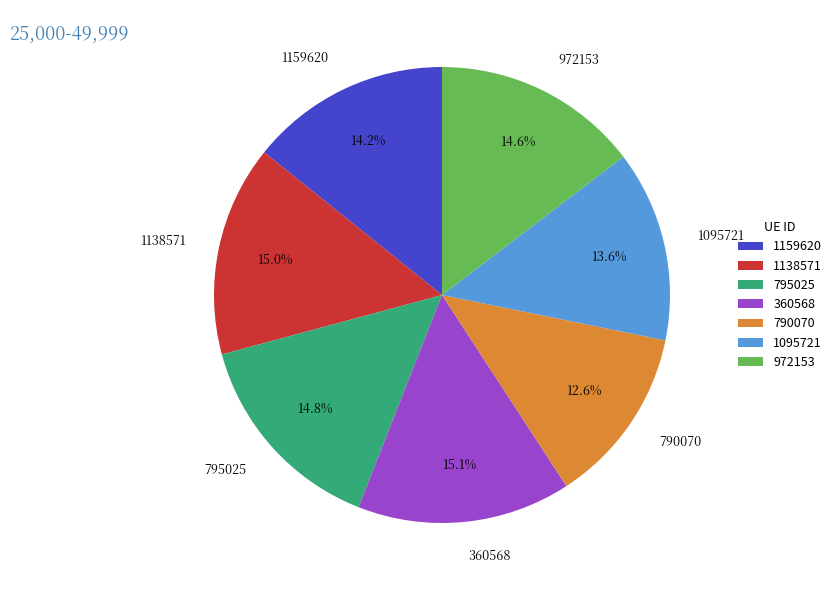

To the nearest percent, what is the average slice percentage?

14%